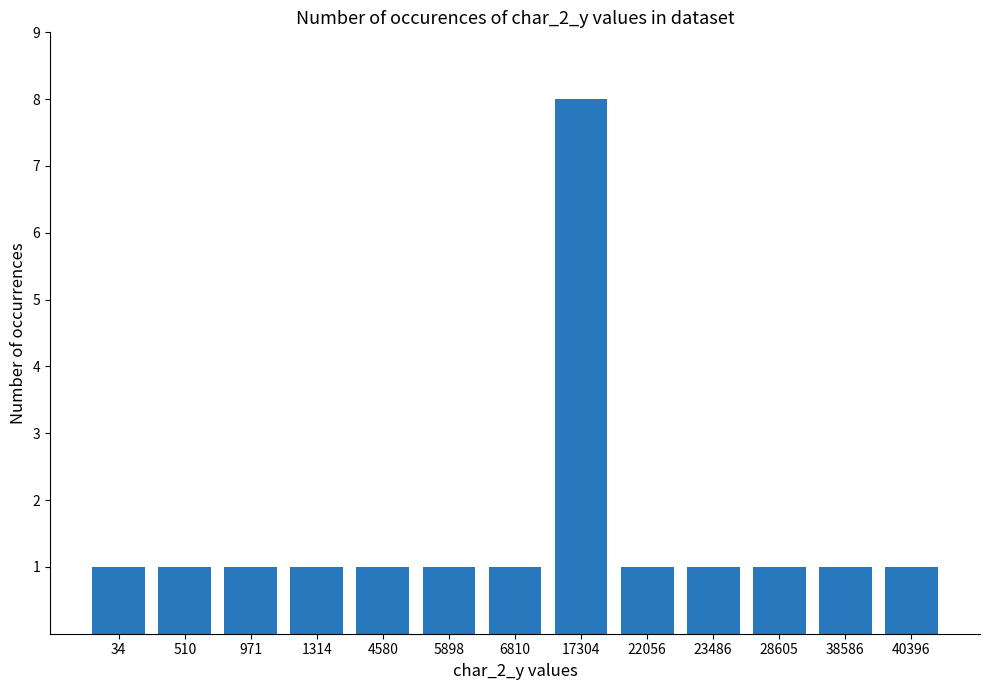

Count the number of data series in this chart.

1